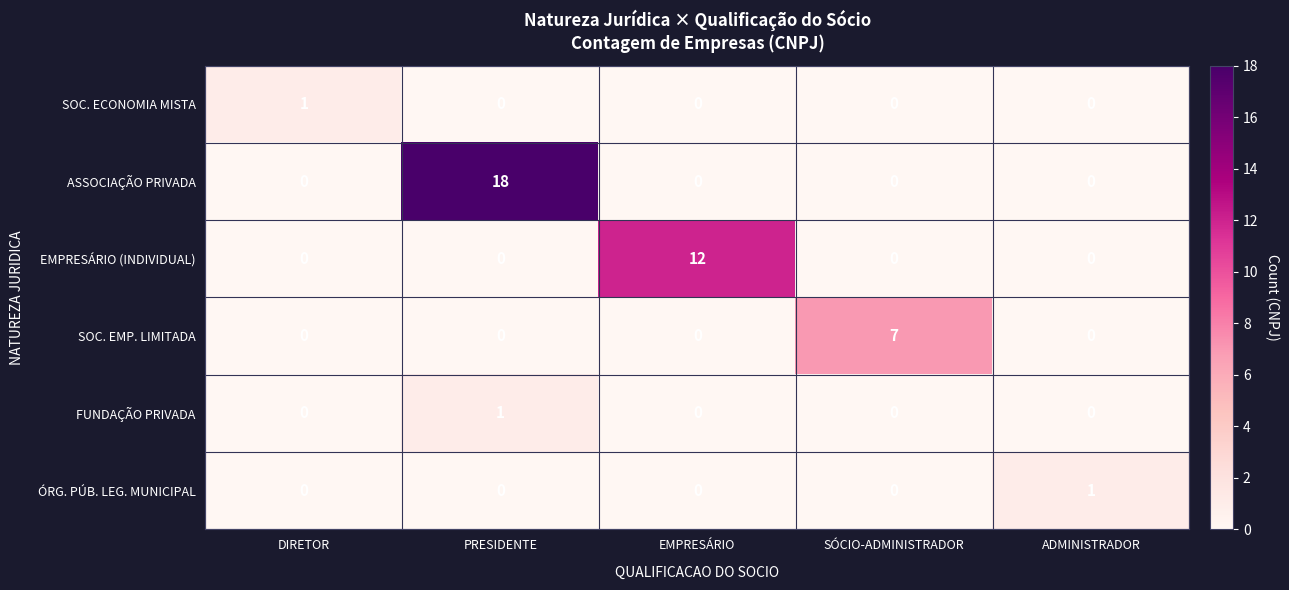

Between DIRETOR and SÓCIO-ADMINISTRADOR, which series saw the biggest shift?

SOC. EMP. LIMITADA